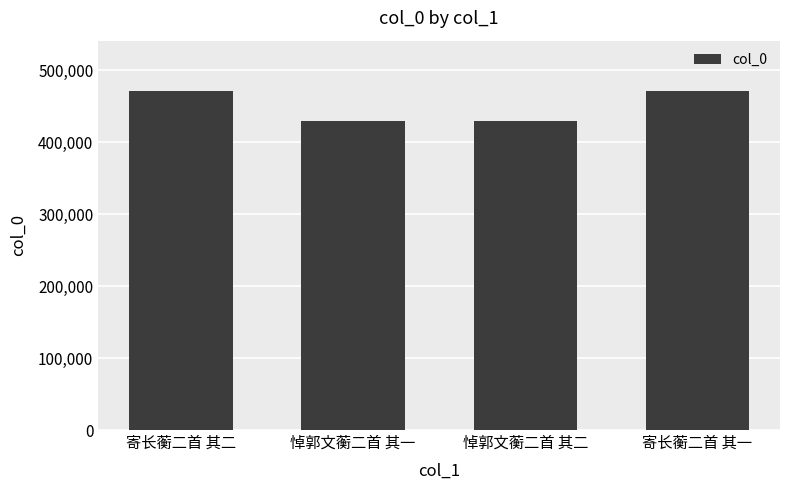

What is the smallest value displayed?

429006